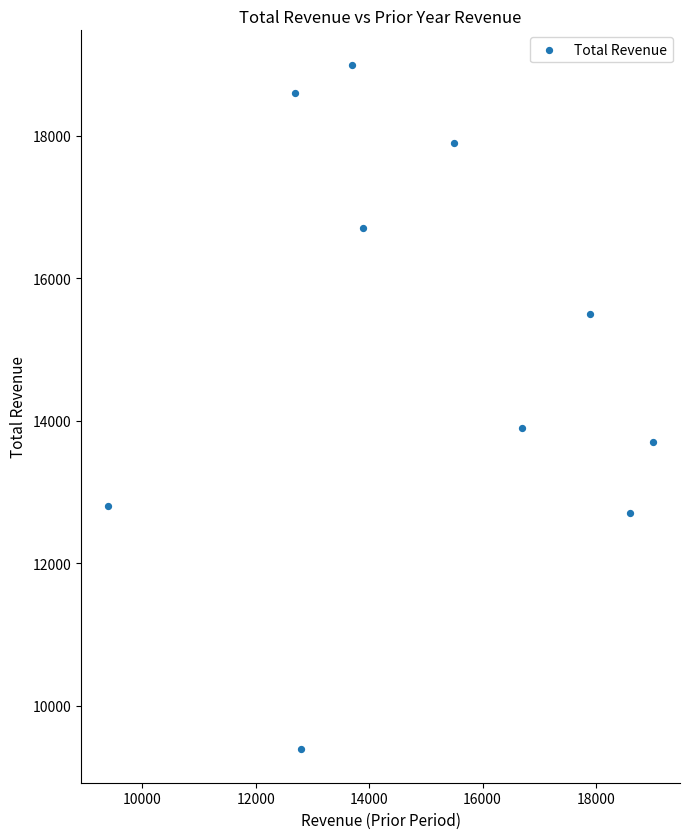

What is the range of X values (max minus min)?

9600